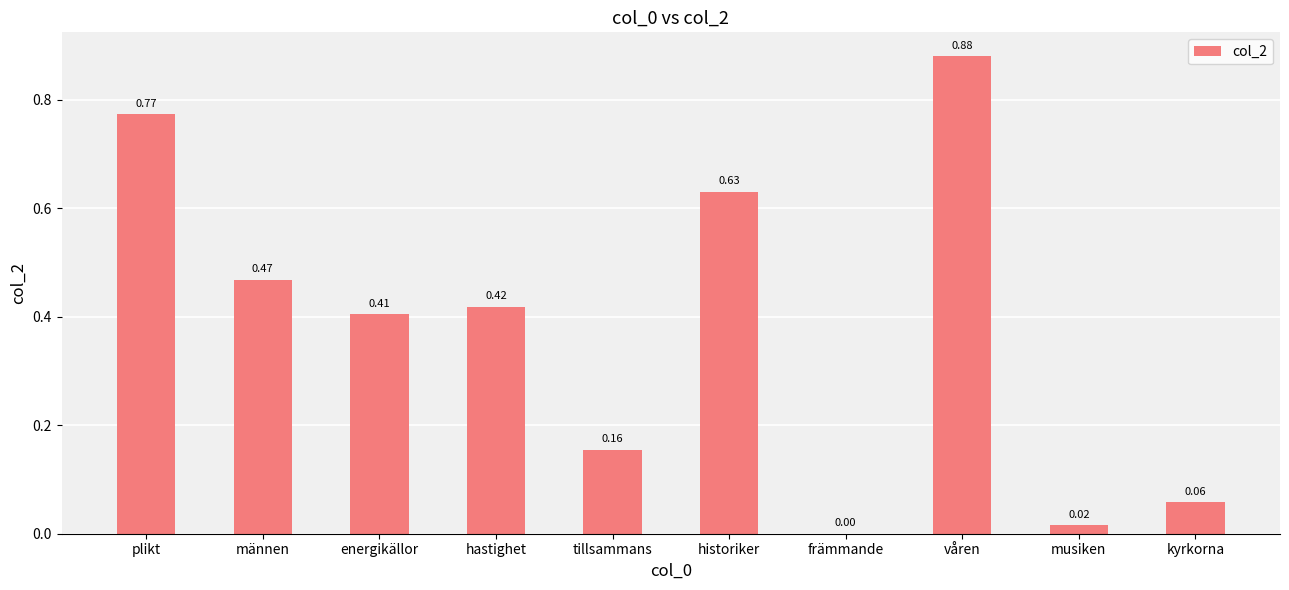

At which label is the value closest to 0?

främmande